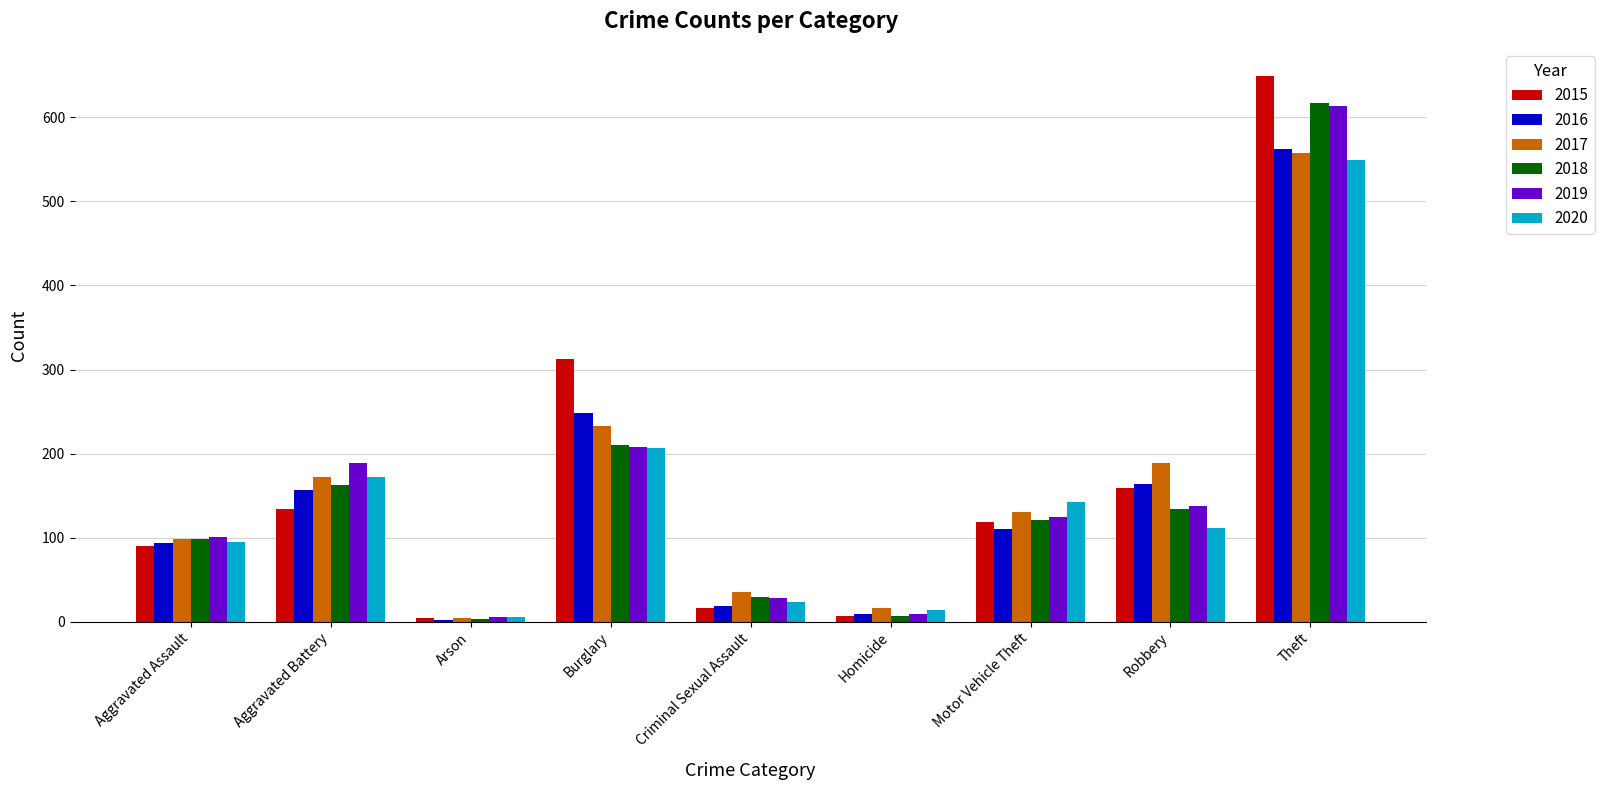

What is the difference between the 2020 values at Aggravated Battery and Criminal Sexual Assault?

149